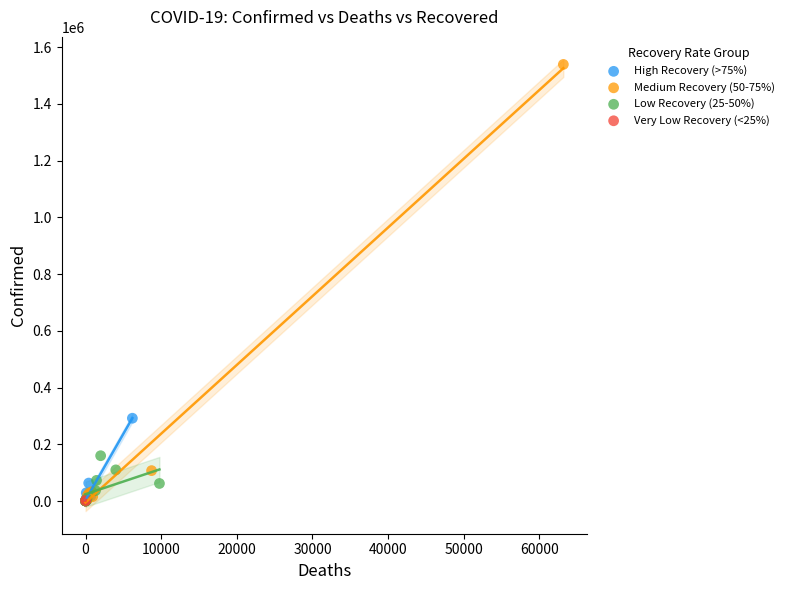

What are all the series names shown in the legend?

High Recovery (>75%), Medium Recovery (50-75%), Low Recovery (25-50%), Very Low Recovery (<25%)